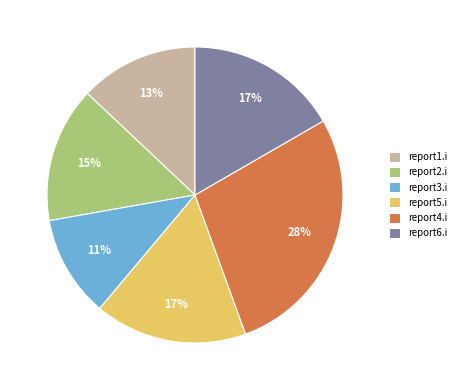

How many segments does this pie chart have?

6